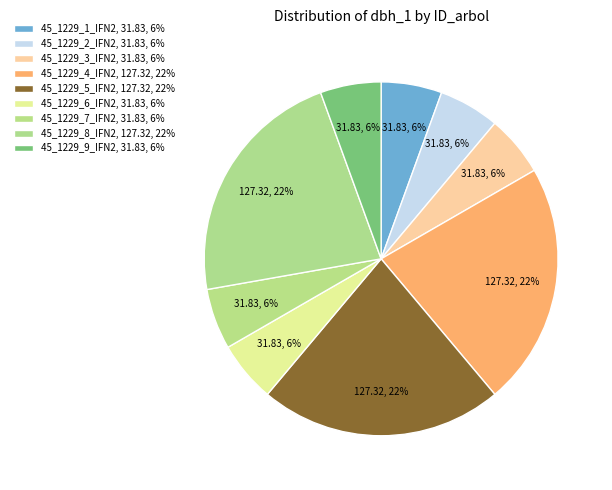

Approximately how many times larger is the value at 45_1229_1_IFN2 compared to 45_1229_4_IFN2?

0.2